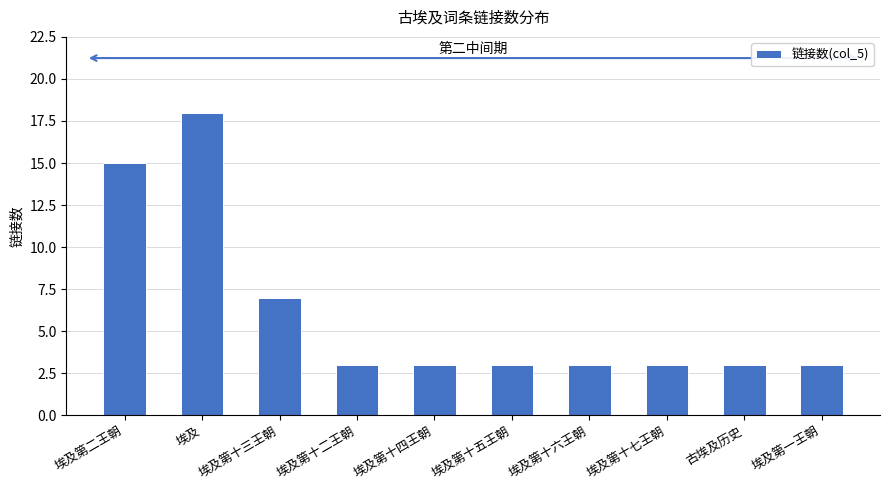

What position from the right is 埃及第二王朝?

10